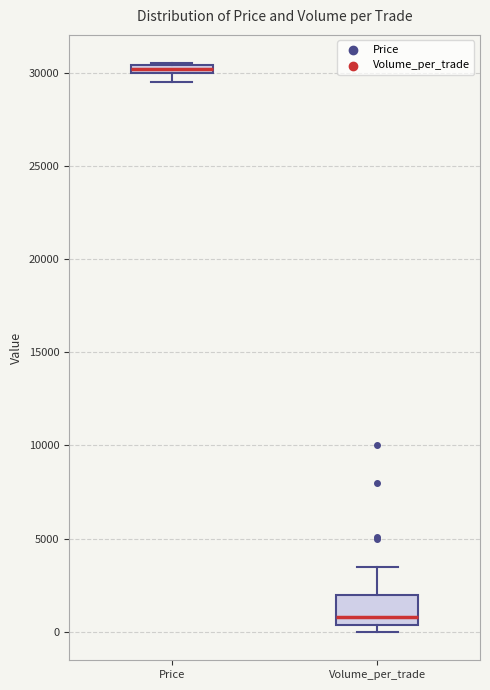

Which box's median line is the lowest?

Volume_per_trade